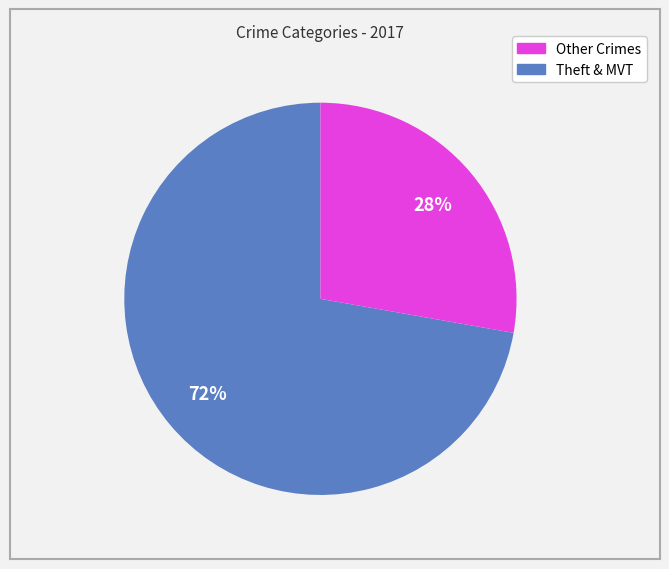

To the nearest percent, what is the difference between the largest and smallest slice percentages?

44%